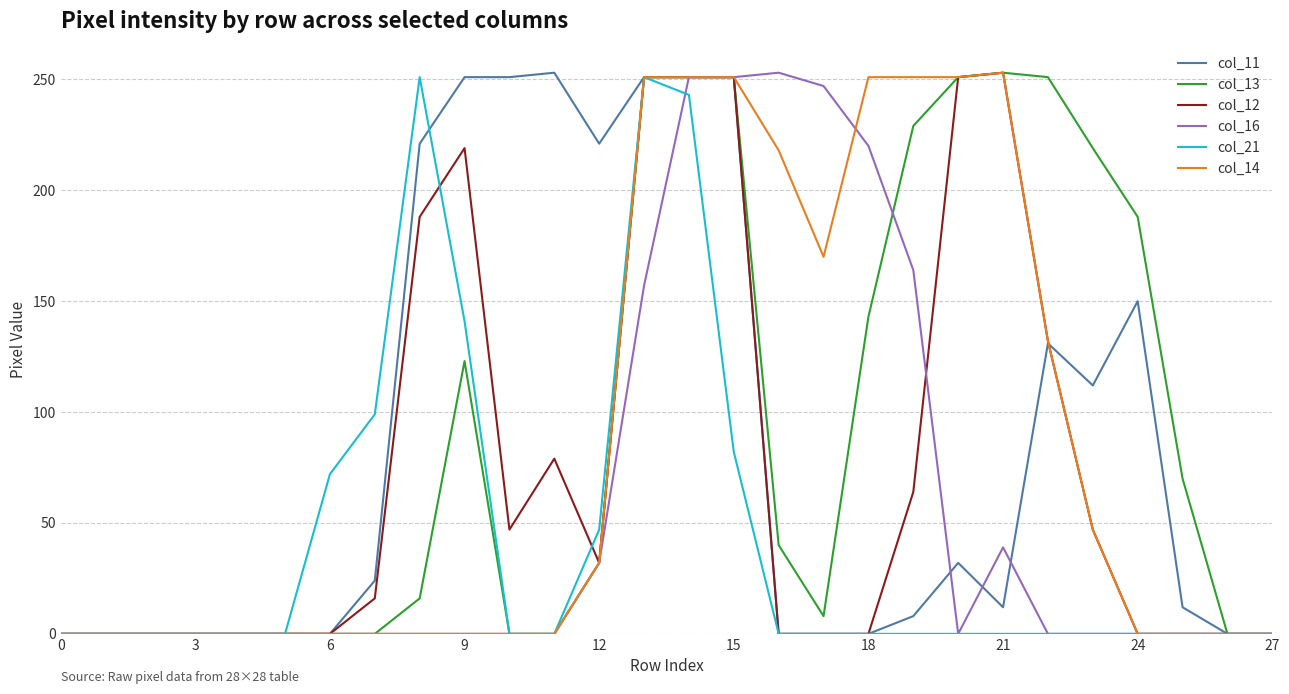

At how many categories does at least one series exceed 78?

18